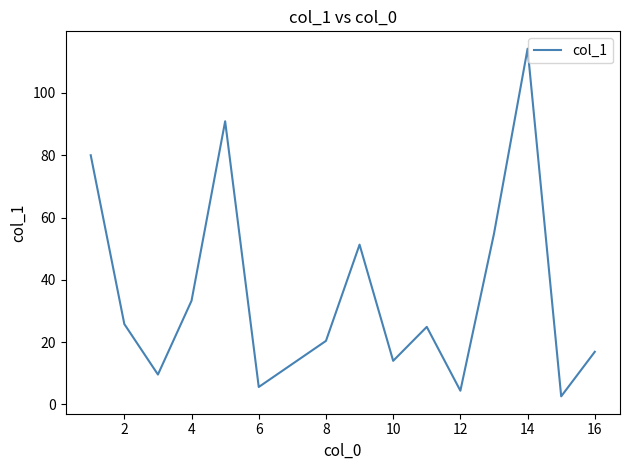

How many categories are shown in the chart?

15